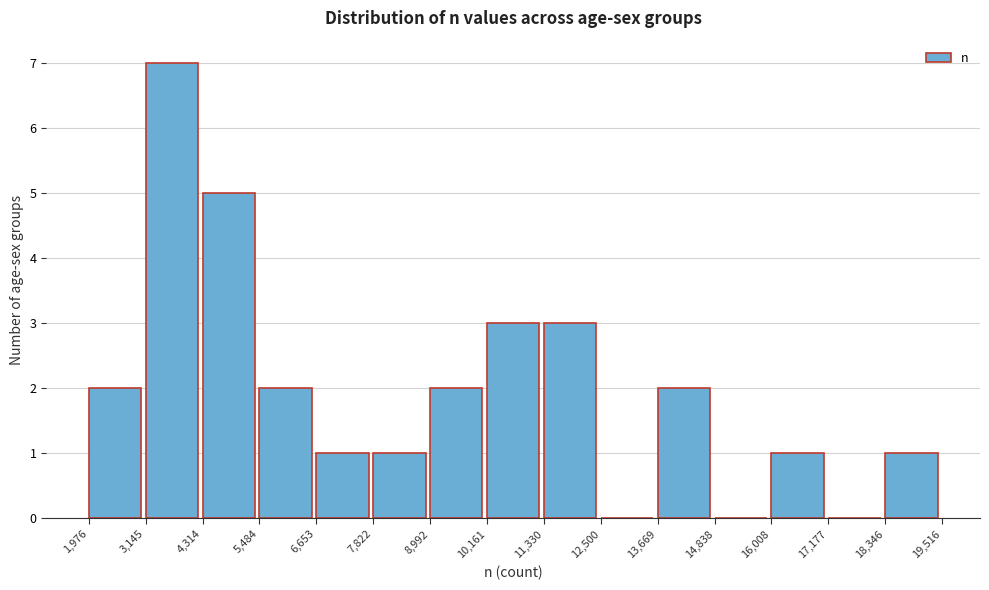

Reading left to right, list every bar in this chart as the range it spans on the x-axis followed by its height. The values are not printed on the chart, so give them approximately, as read against the axis.

1,976 to 3,145: 2
3,145 to 4,314: 7
4,314 to 5,484: 5
5,484 to 6,653: 2
6,653 to 7,822: 1
7,822 to 8,992: 1
8,992 to 10,161: 2
10,161 to 11,330: 3
11,330 to 12,500: 3
12,500 to 13,669: 0
13,669 to 14,838: 2
14,838 to 16,008: 0
16,008 to 17,177: 1
17,177 to 18,346: 0
18,346 to 19,516: 1